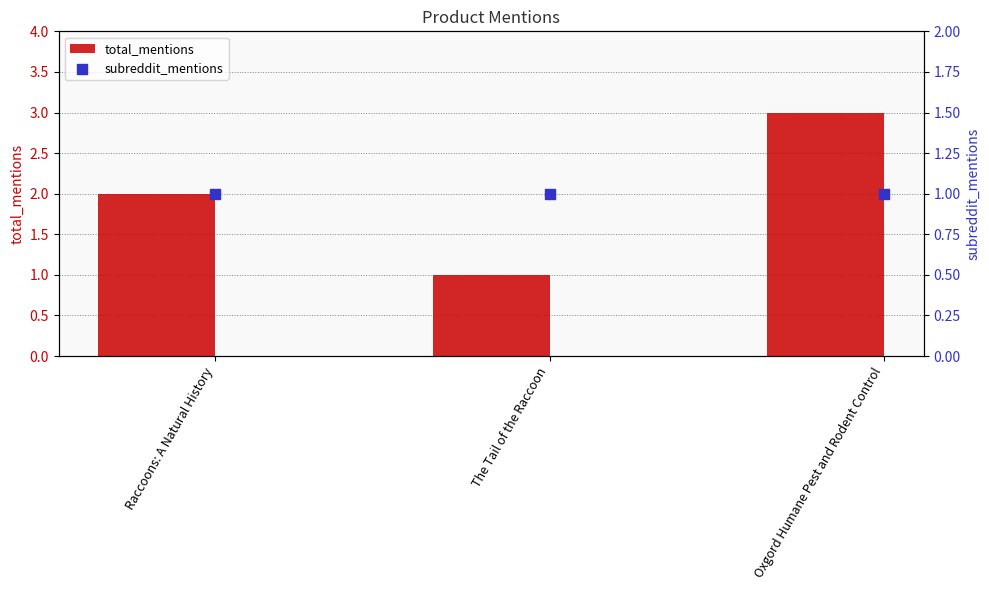

What is the total value across all series at Raccoons: A Natural History?

3